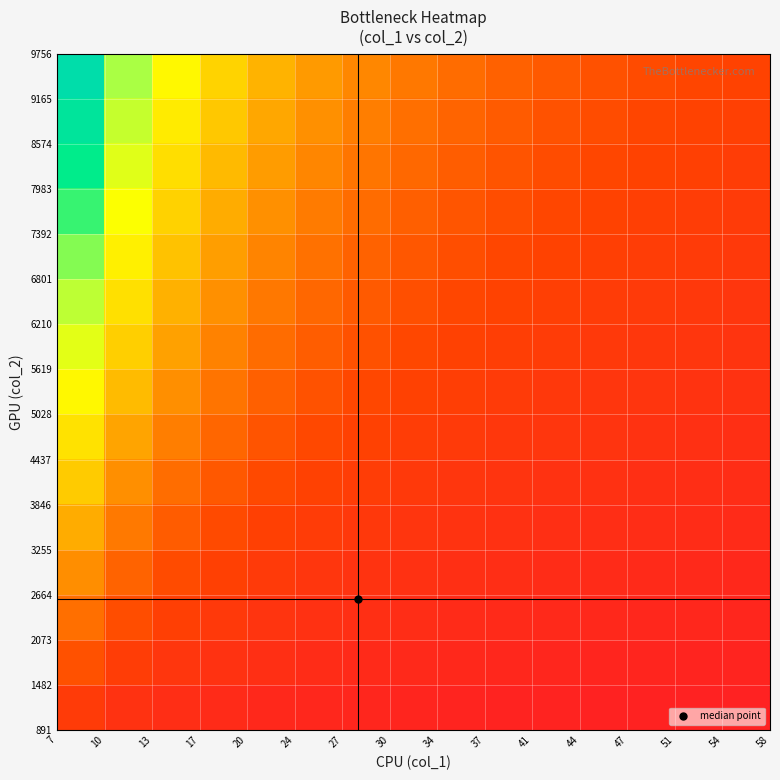

At how many categories does at least one series exceed 1?

15